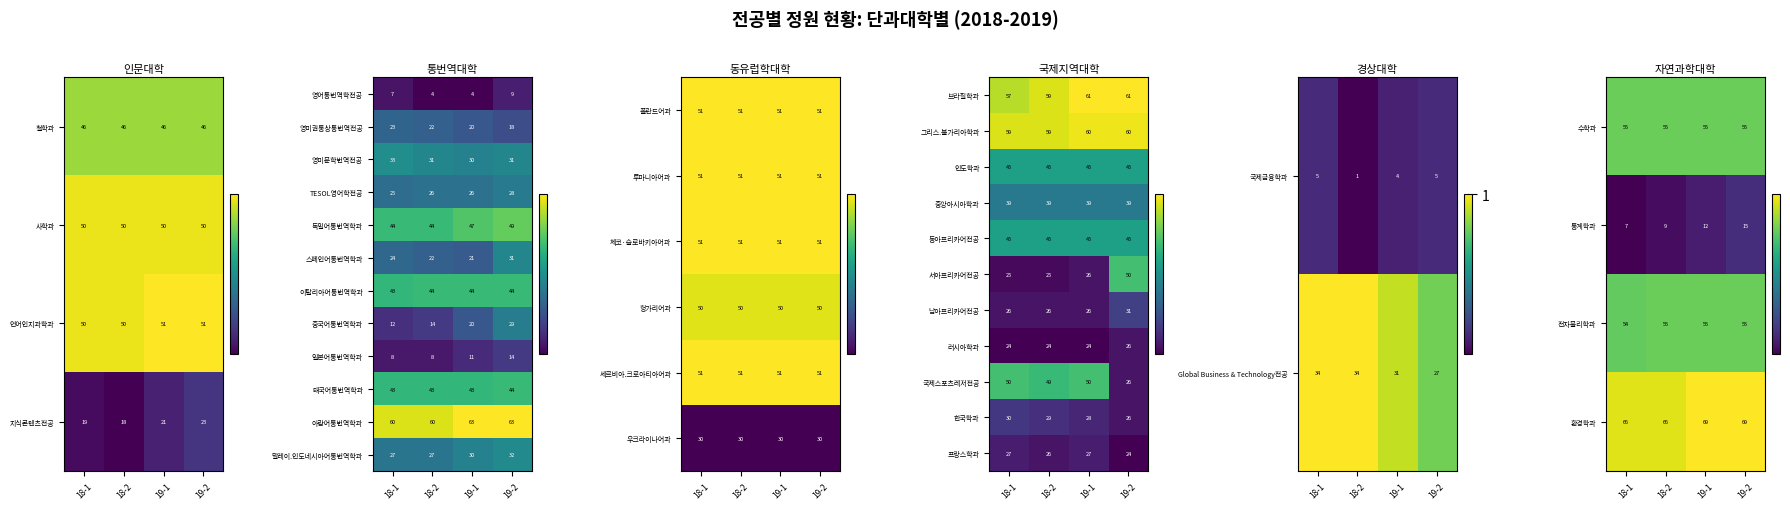

Is the value of TESOL영어학전공 at 18-1 greater than the value of 일본어통번역학과 at 18-2?

Yes